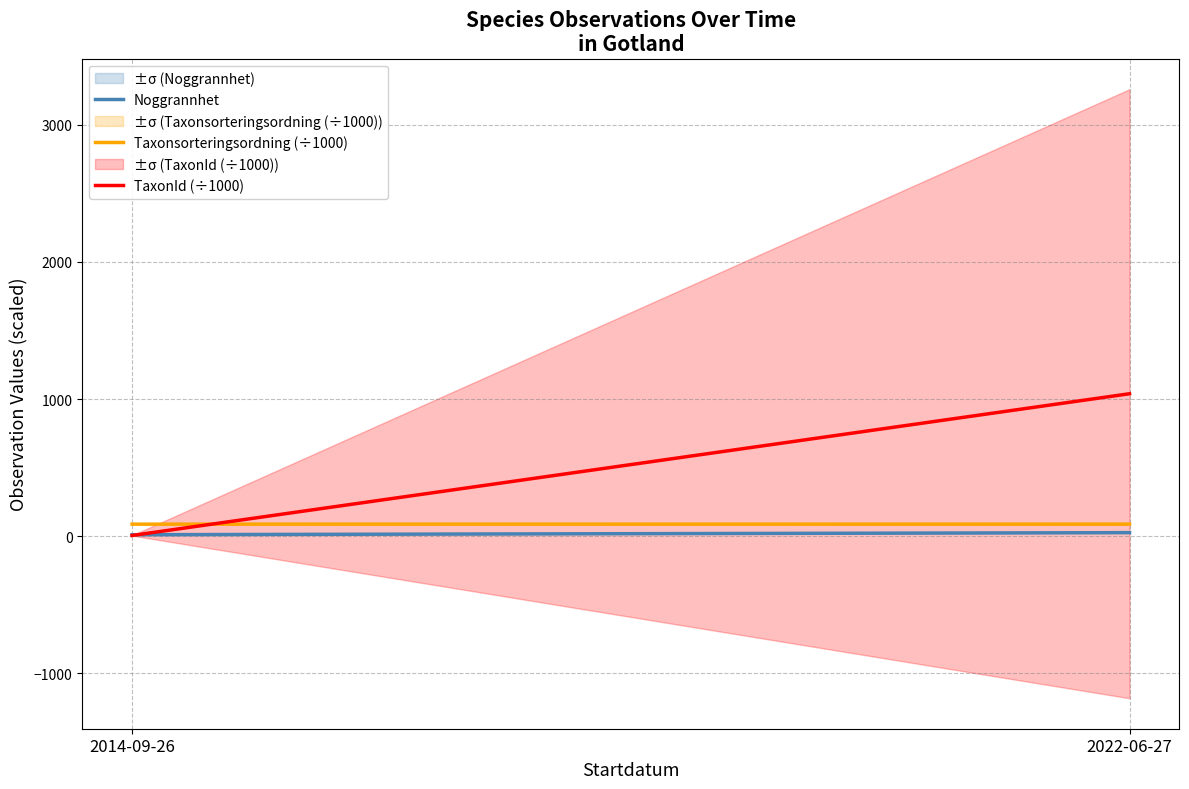

What is the label of the 2nd point from the right?

2014-09-26